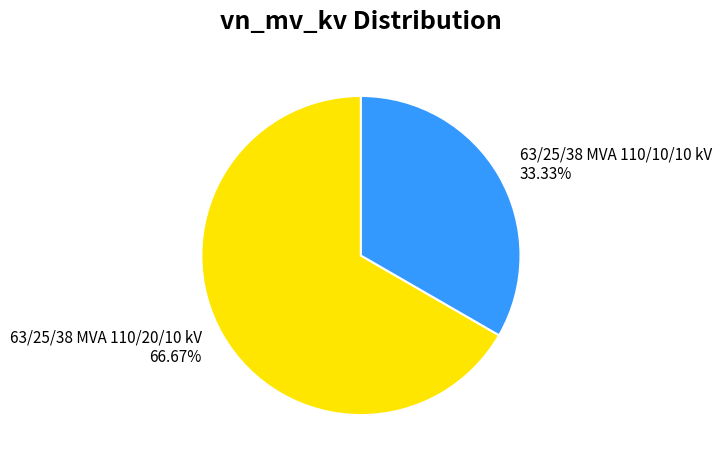

Between 63/25/38 MVA 110/10/10 kV and 63/25/38 MVA 110/20/10 kV, which is larger?

63/25/38 MVA 110/20/10 kV